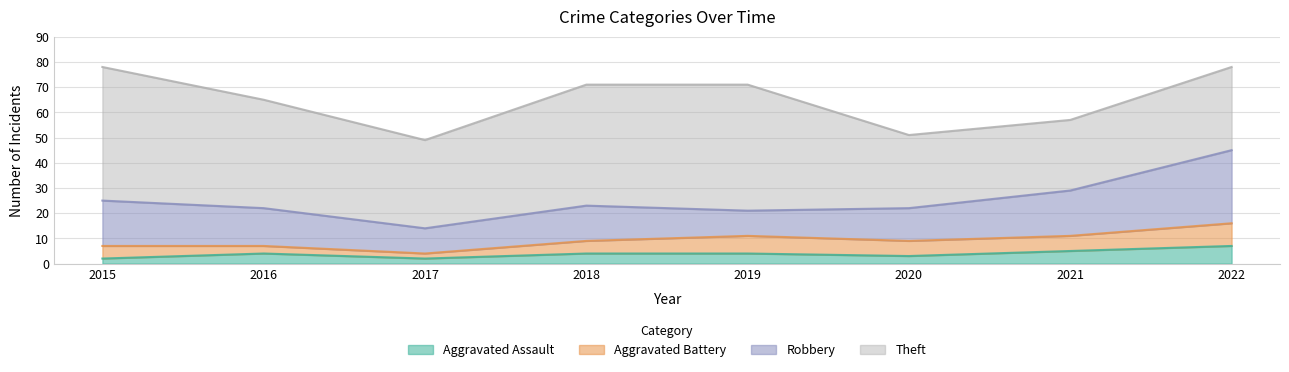

Reading left to right, extract all data points from this chart.

Aggravated Assault: 2015=2	2016=4	2017=2	2018=4	2019=4	2020=3	2021=5	2022=7
Aggravated Battery: 2015=5	2016=3	2017=2	2018=5	2019=7	2020=6	2021=6	2022=9
Robbery: 2015=18	2016=15	2017=10	2018=14	2019=10	2020=13	2021=18	2022=29
Theft: 2015=53	2016=43	2017=35	2018=48	2019=50	2020=29	2021=28	2022=33